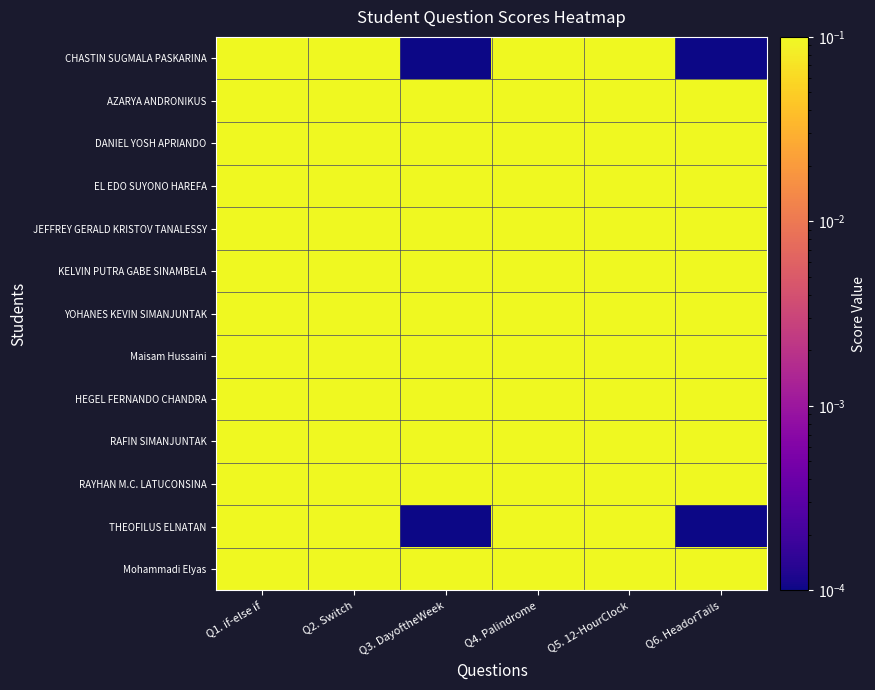

Reading left to right, extract all data points from this chart.

CHASTIN SUGMALA PASKARINA: Q1. if-else if=1.0	Q2. Switch=1.0	Q3. DayoftheWeek=0.0	Q4. Palindrome=1.0	Q5. 12-HourClock=1.0	Q6. HeadorTails=0.0
AZARYA ANDRONIKUS: Q1. if-else if=1.0	Q2. Switch=1.0	Q3. DayoftheWeek=1.0	Q4. Palindrome=1.0	Q5. 12-HourClock=1.0	Q6. HeadorTails=1.0
DANIEL YOSH APRIANDO: Q1. if-else if=1.0	Q2. Switch=1.0	Q3. DayoftheWeek=1.0	Q4. Palindrome=1.0	Q5. 12-HourClock=1.0	Q6. HeadorTails=1.0
EL EDO SUYONO HAREFA: Q1. if-else if=1.0	Q2. Switch=1.0	Q3. DayoftheWeek=1.0	Q4. Palindrome=1.0	Q5. 12-HourClock=1.0	Q6. HeadorTails=1.0
JEFFREY GERALD KRISTOV TANALESSY: Q1. if-else if=1.0	Q2. Switch=1.0	Q3. DayoftheWeek=1.0	Q4. Palindrome=1.0	Q5. 12-HourClock=1.0	Q6. HeadorTails=1.0
KELVIN PUTRA GABE SINAMBELA: Q1. if-else if=1.0	Q2. Switch=1.0	Q3. DayoftheWeek=1.0	Q4. Palindrome=1.0	Q5. 12-HourClock=1.0	Q6. HeadorTails=1.0
YOHANES KEVIN SIMANJUNTAK: Q1. if-else if=1.0	Q2. Switch=1.0	Q3. DayoftheWeek=1.0	Q4. Palindrome=1.0	Q5. 12-HourClock=1.0	Q6. HeadorTails=1.0
Maisam Hussaini: Q1. if-else if=1.0	Q2. Switch=1.0	Q3. DayoftheWeek=1.0	Q4. Palindrome=1.0	Q5. 12-HourClock=1.0	Q6. HeadorTails=1.0
HEGEL FERNANDO CHANDRA: Q1. if-else if=1.0	Q2. Switch=1.0	Q3. DayoftheWeek=1.0	Q4. Palindrome=1.0	Q5. 12-HourClock=1.0	Q6. HeadorTails=1.0
RAFIN SIMANJUNTAK: Q1. if-else if=1.0	Q2. Switch=1.0	Q3. DayoftheWeek=1.0	Q4. Palindrome=1.0	Q5. 12-HourClock=1.0	Q6. HeadorTails=1.0
RAYHAN M.C. LATUCONSINA: Q1. if-else if=1.0	Q2. Switch=1.0	Q3. DayoftheWeek=1.0	Q4. Palindrome=1.0	Q5. 12-HourClock=1.0	Q6. HeadorTails=1.0
THEOFILUS ELNATAN: Q1. if-else if=1.0	Q2. Switch=1.0	Q3. DayoftheWeek=0.0	Q4. Palindrome=1.0	Q5. 12-HourClock=1.0	Q6. HeadorTails=0.0
Mohammadi Elyas: Q1. if-else if=1.0	Q2. Switch=1.0	Q3. DayoftheWeek=1.0	Q4. Palindrome=1.0	Q5. 12-HourClock=1.0	Q6. HeadorTails=1.0